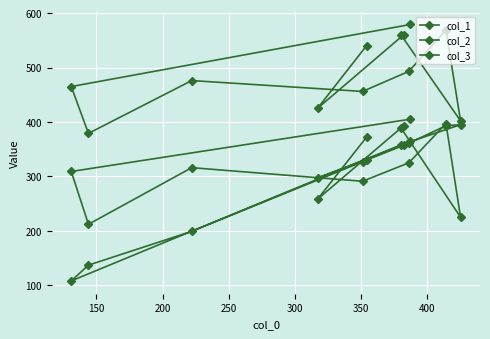

What are all the series names shown in the legend?

col_1, col_2, col_3